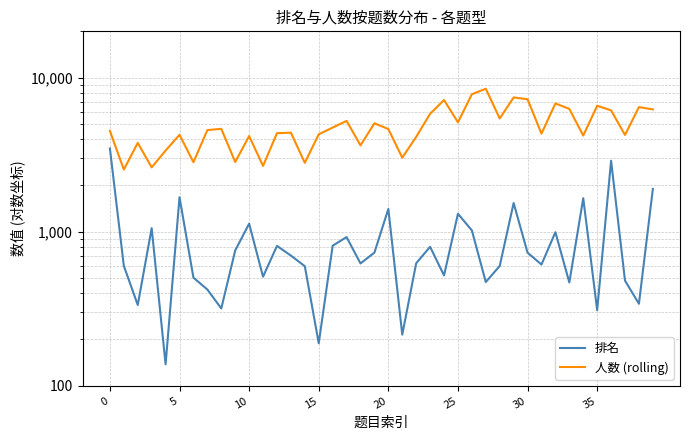

What is the sum of all 排名 values?

35199